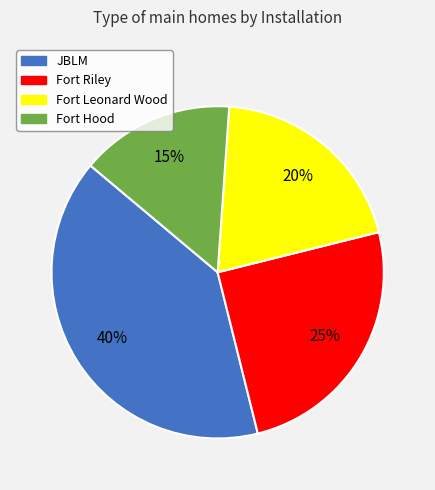

Which has a higher value, JBLM or Fort Riley?

JBLM